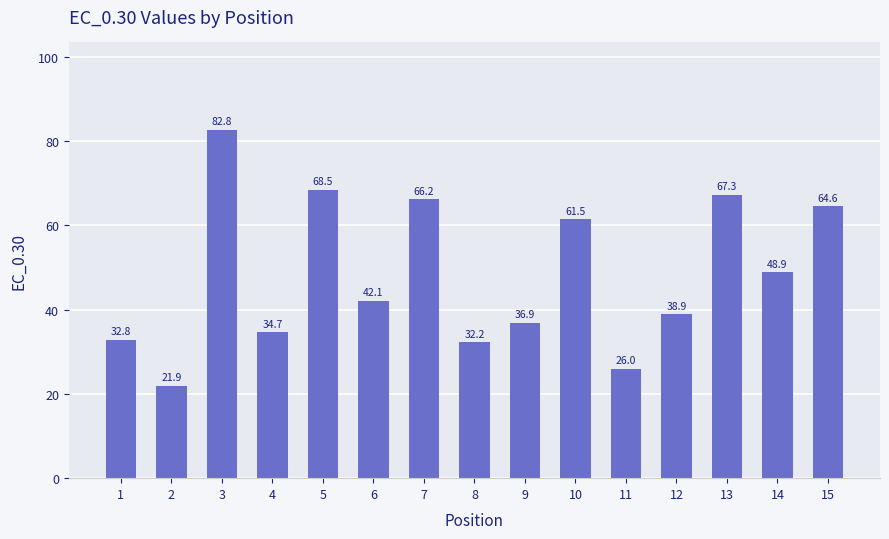

The value at 13 is 40.8. True or false?

False